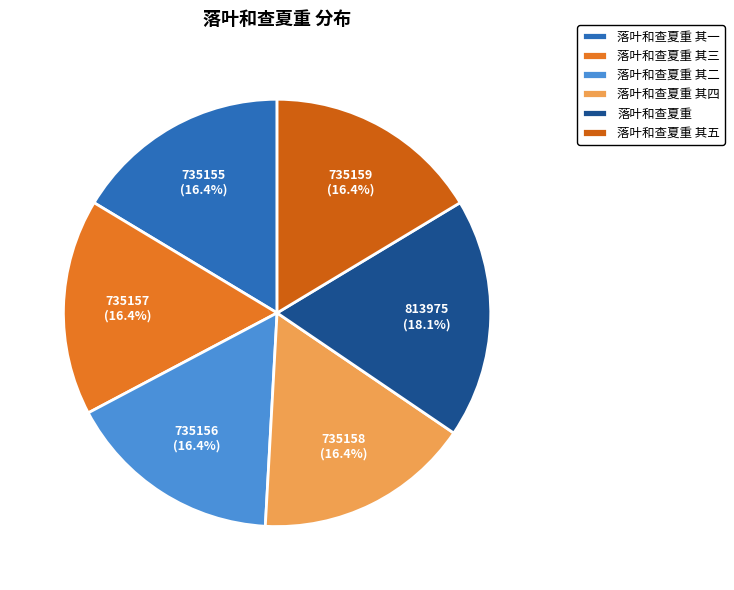

How many slices are in this pie chart?

6